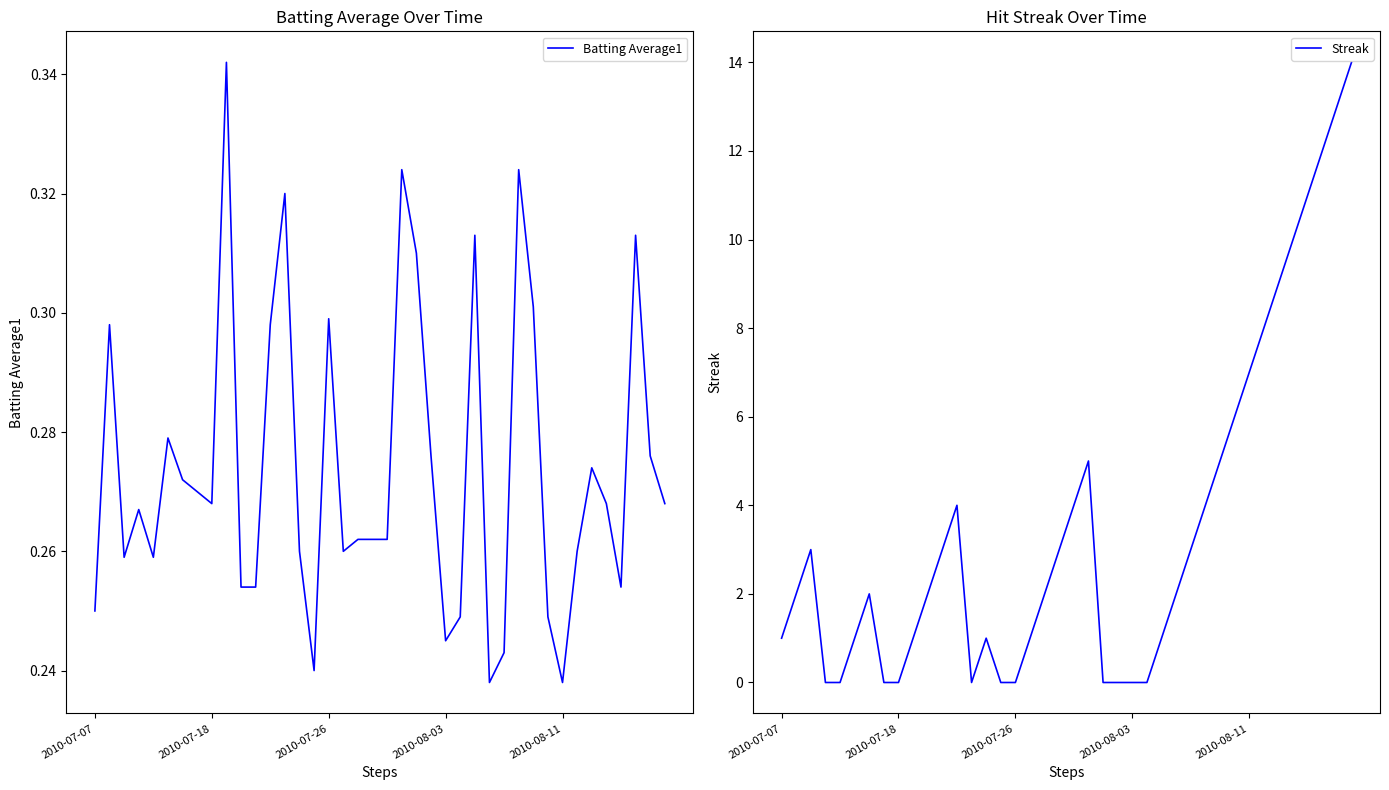

The value of Batting Average1 at 25 is 0.4. True or false?

False